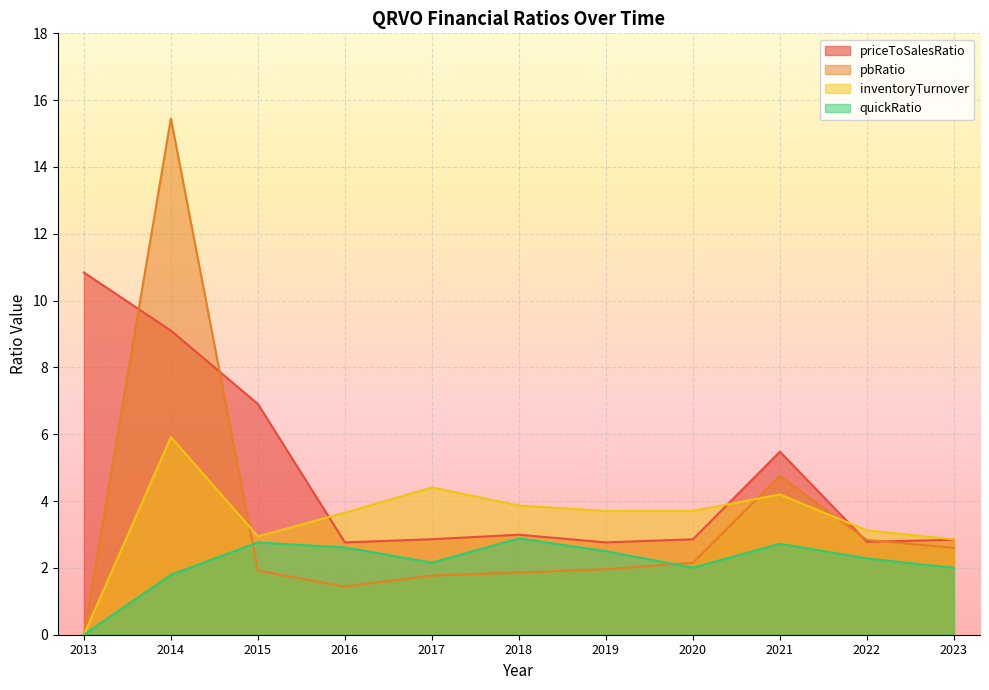

True or false: inventoryTurnover has a value of 2.9 at 2015.

True